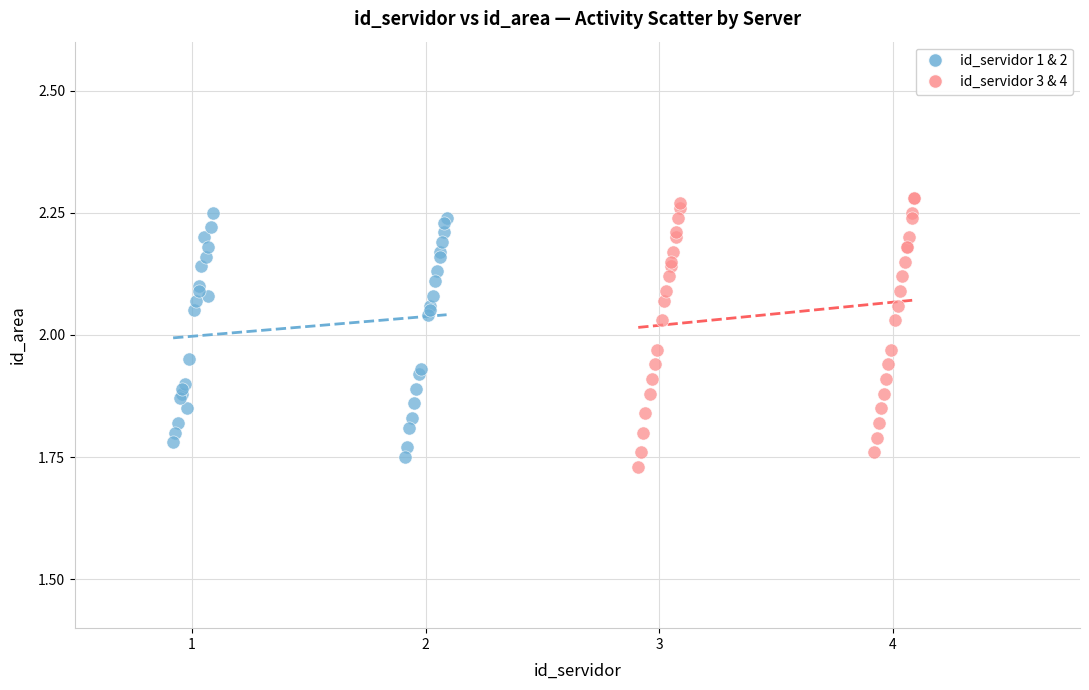

Which series contains the lowest Y value?

id_servidor 3 & 4